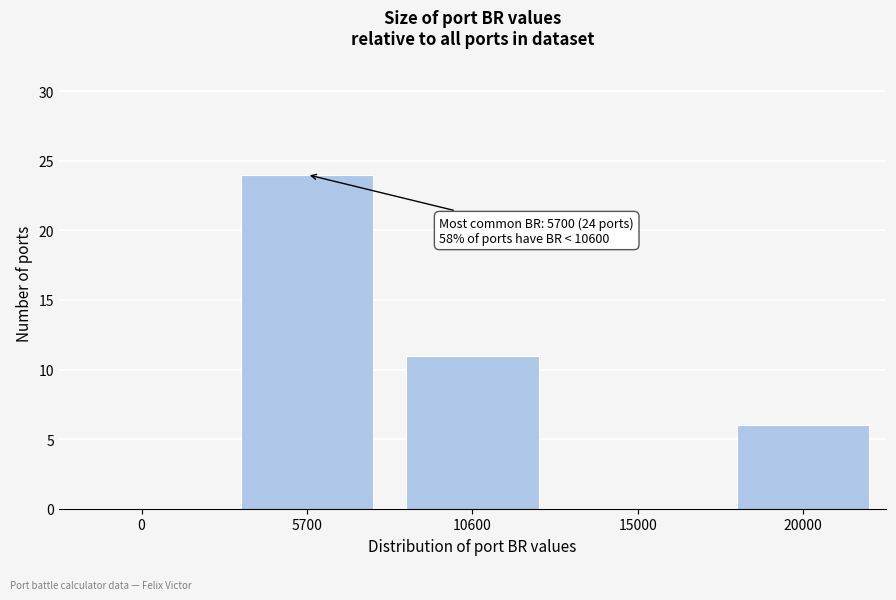

Reading right to left, extract all data points from this chart.

20000=6	15000=0	10600=11	5700=24	0=0